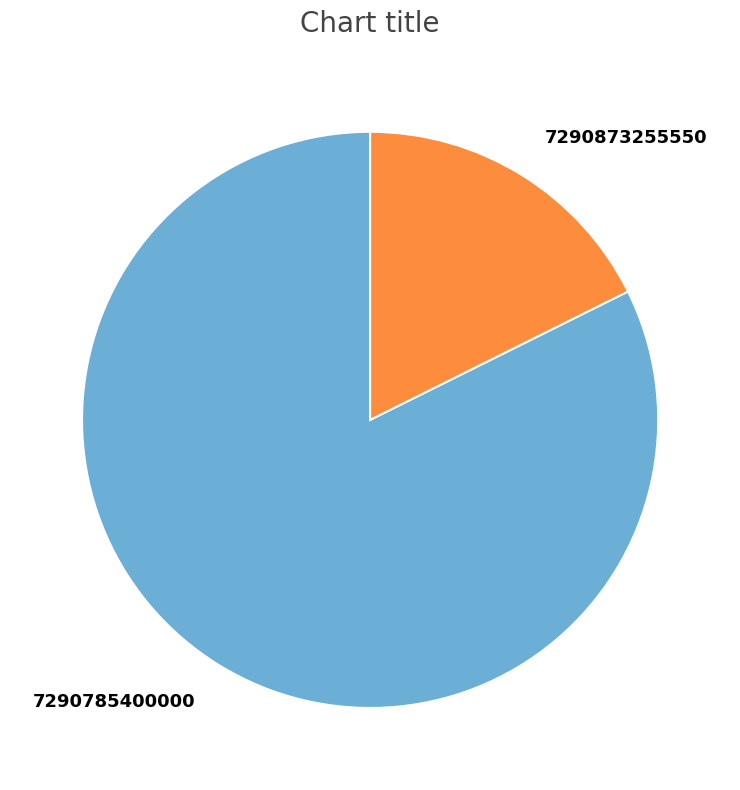

Which slice is the largest?

7290785400000